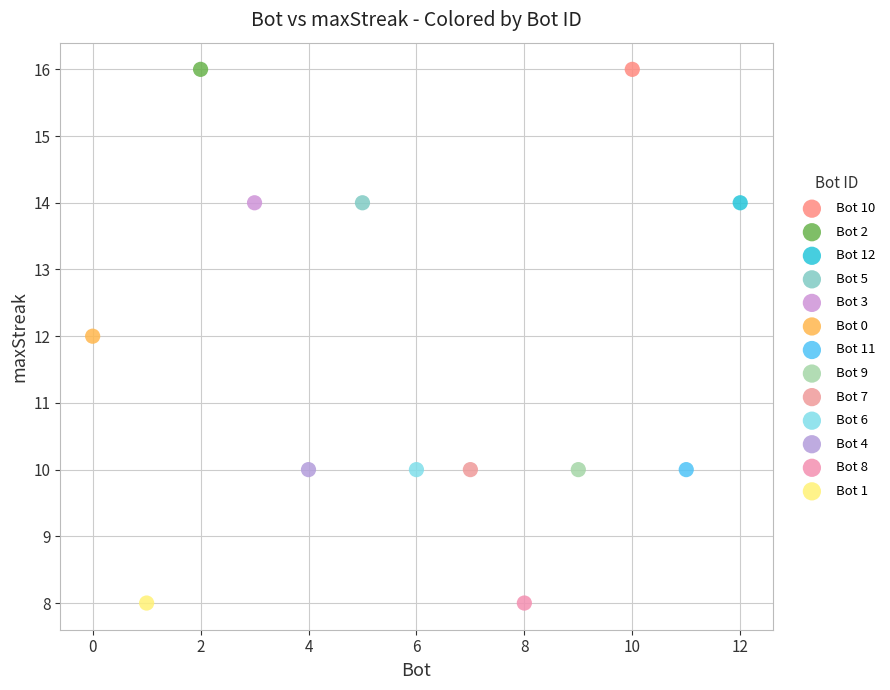

What are all the series names shown in the legend?

Bot 10, Bot 2, Bot 12, Bot 5, Bot 3, Bot 0, Bot 11, Bot 9, Bot 7, Bot 6, Bot 4, Bot 8, Bot 1